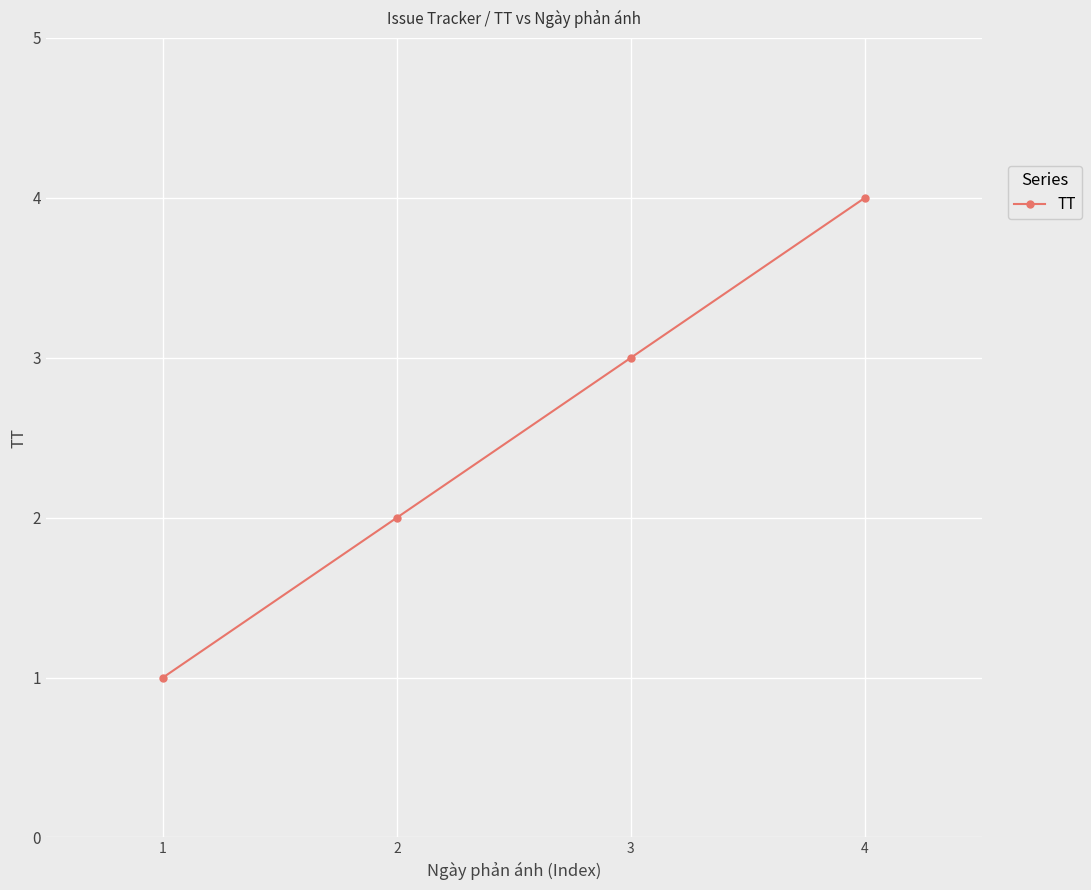

Reading left to right, list all the values displayed in this chart.

1	2	3	4